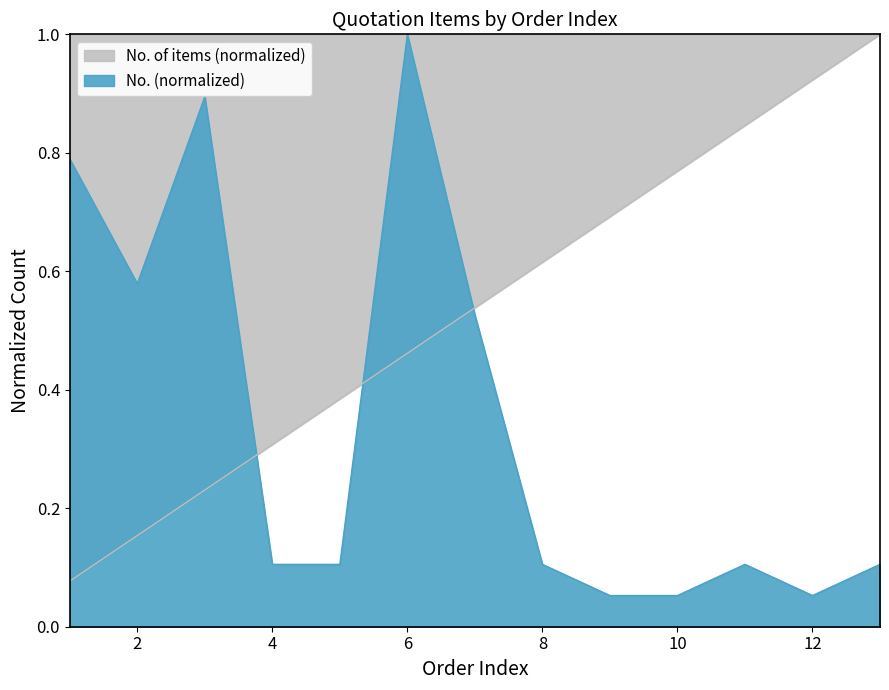

At which category does No. of items reach its first local valley?

2